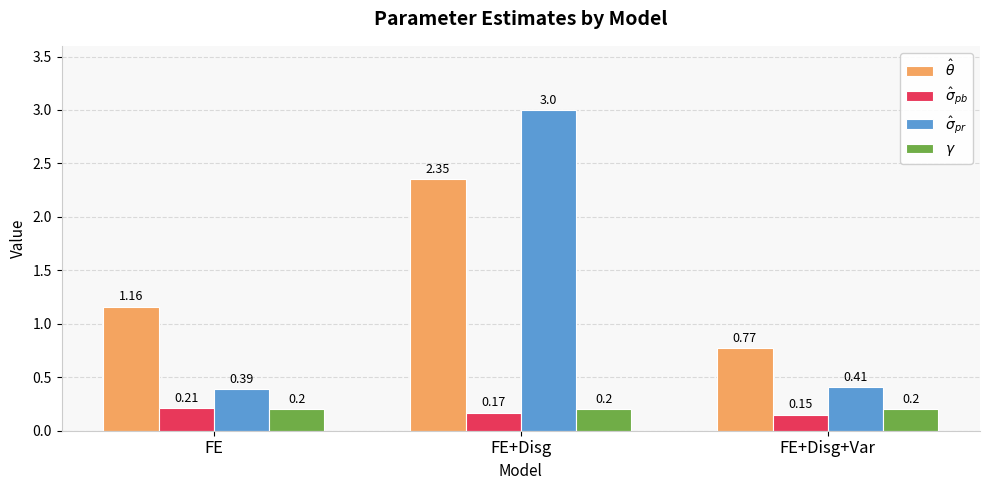

What is the spread (max minus min) of values at FE+Disg+Var?

0.6